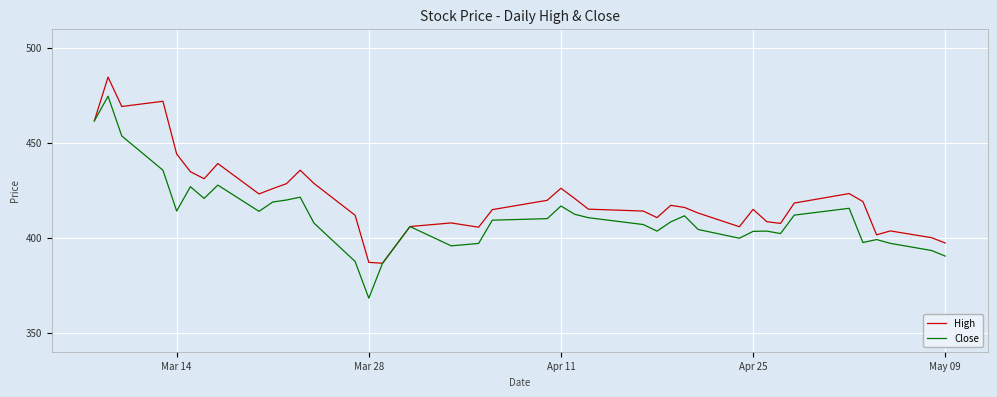

Which series has the largest range (max minus min)?

Close